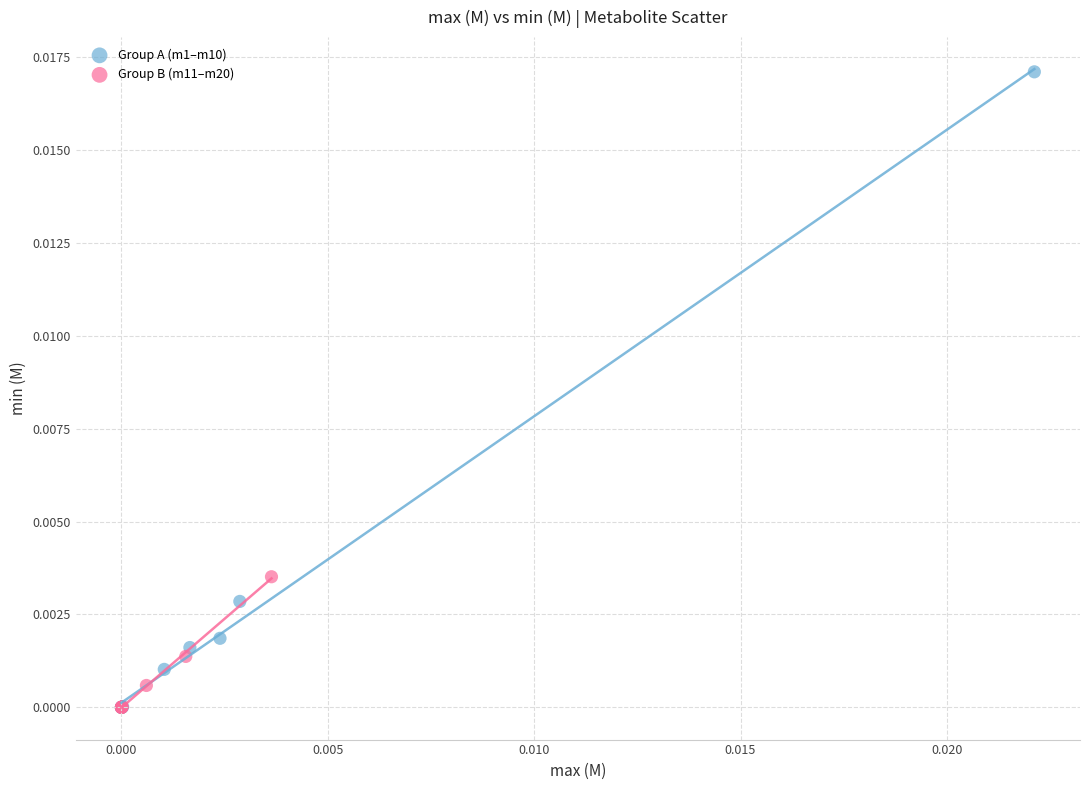

Which series contains the highest Y value?

Group A (m1–m10)